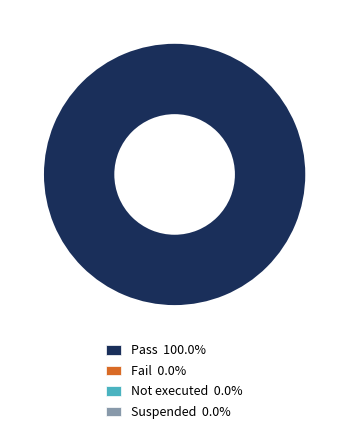

Does any single category account for the majority?

Yes